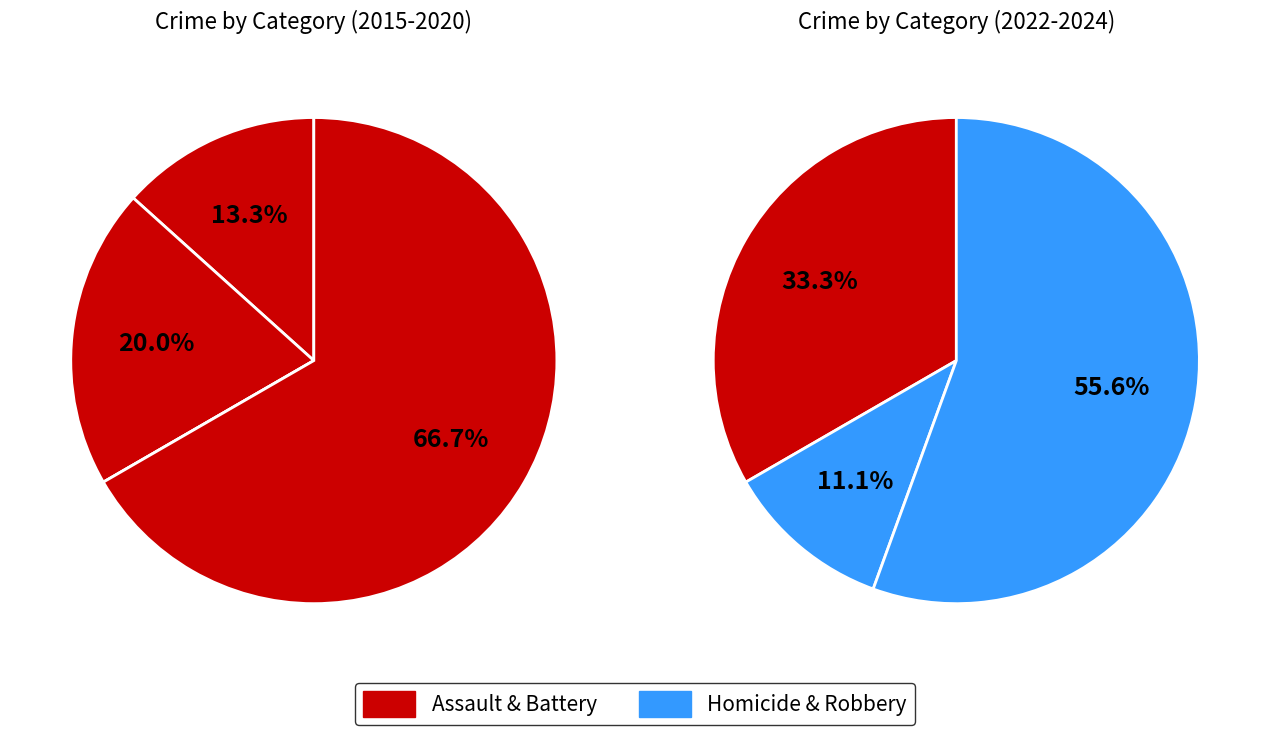

Is the sum of Robbery and Homicide greater than half?

Yes